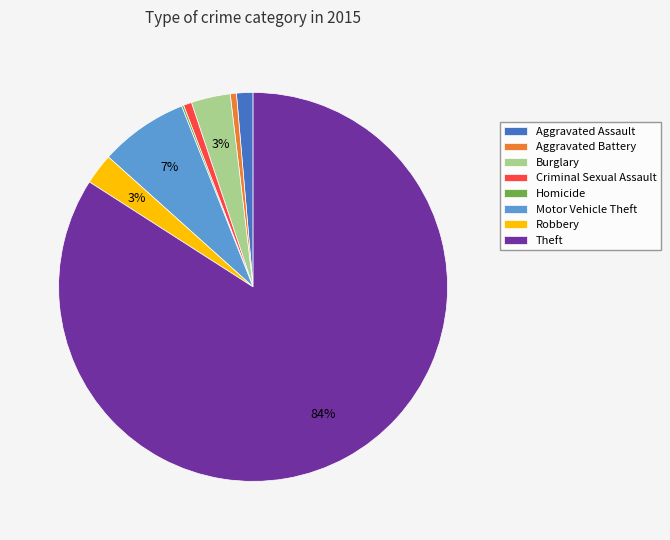

Combined, do Burglary and Aggravated Battery account for over 50%?

No